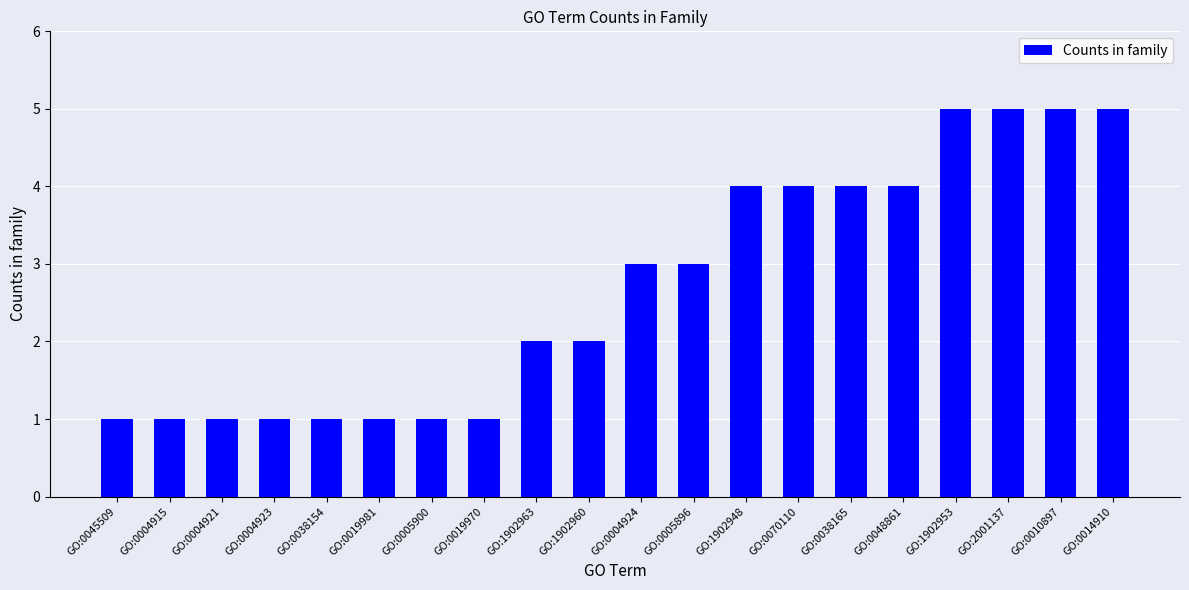

Approximately how many times larger is the value at GO:1902953 compared to GO:0045509?

5.0